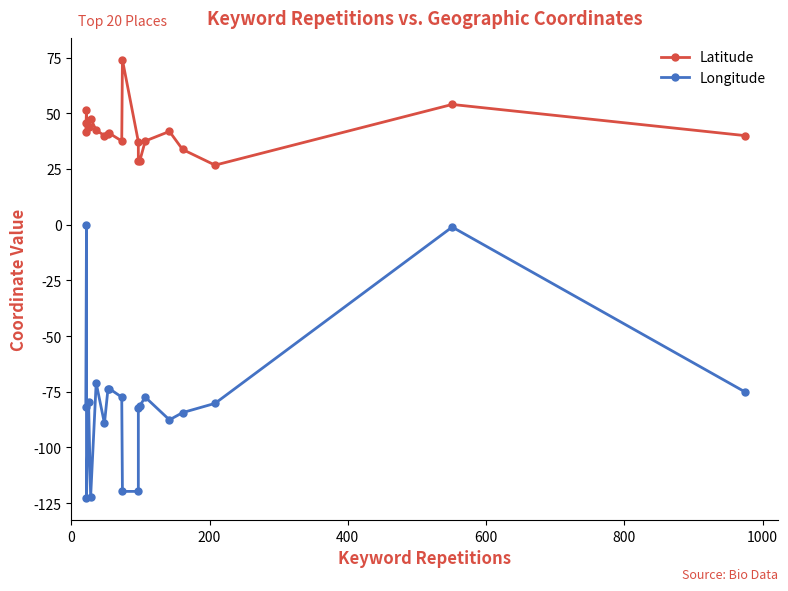

In Longitude, how many points are higher than both neighbors (excluding endpoints)?

6